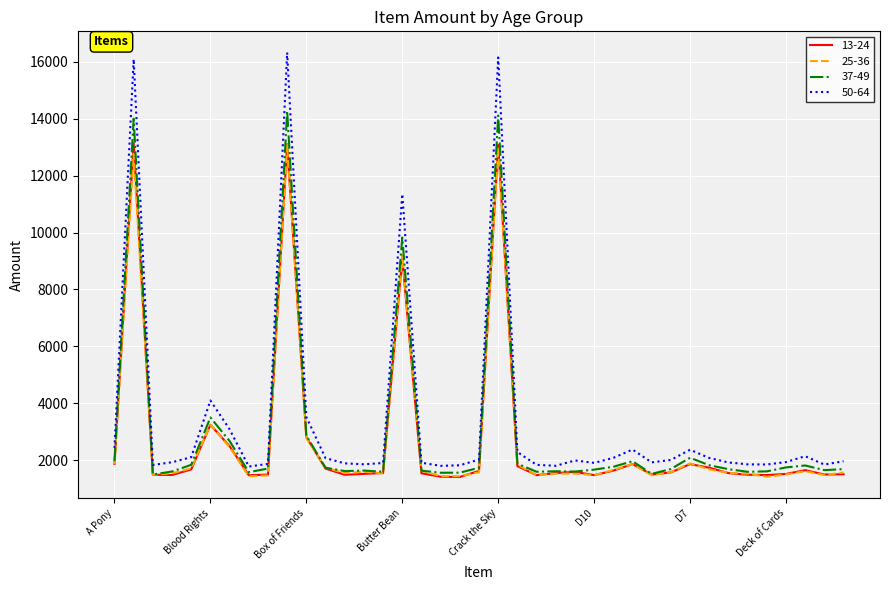

Which series has the widest spread of values?

50-64